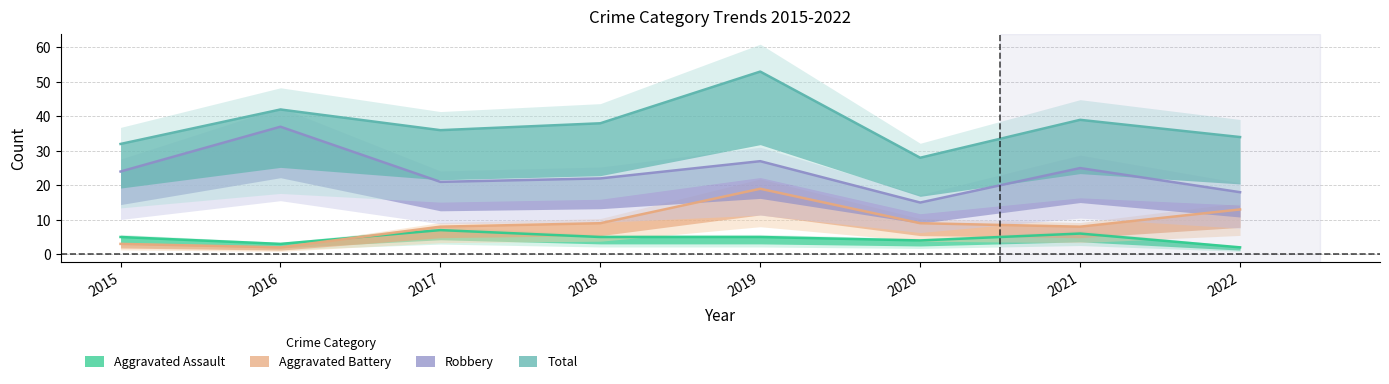

Reading left to right, transcribe all the data shown in this chart.

Aggravated Assault: 5	3	7	5	5	4	6	2
Aggravated Battery: 3	2	8	9	19	9	8	13
Robbery: 24	37	21	22	27	15	25	18
Total: 32	42	36	38	53	28	39	34